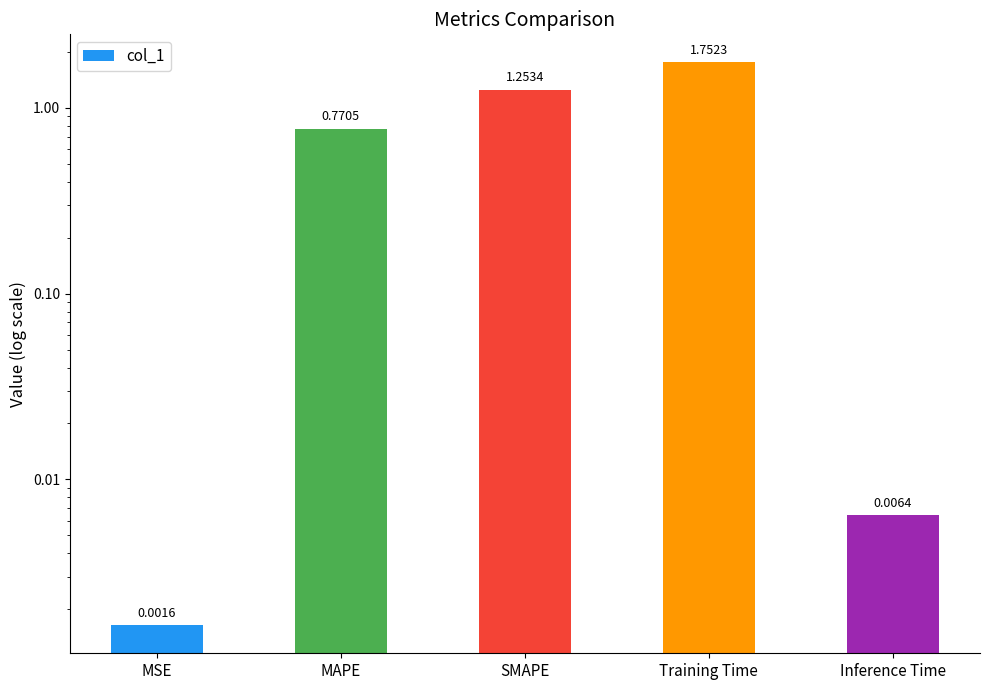

Reading left to right, transcribe all the data shown in this chart.

MSE=0.0	MAPE=0.8	SMAPE=1.3	Training Time=1.8	Inference Time=0.0